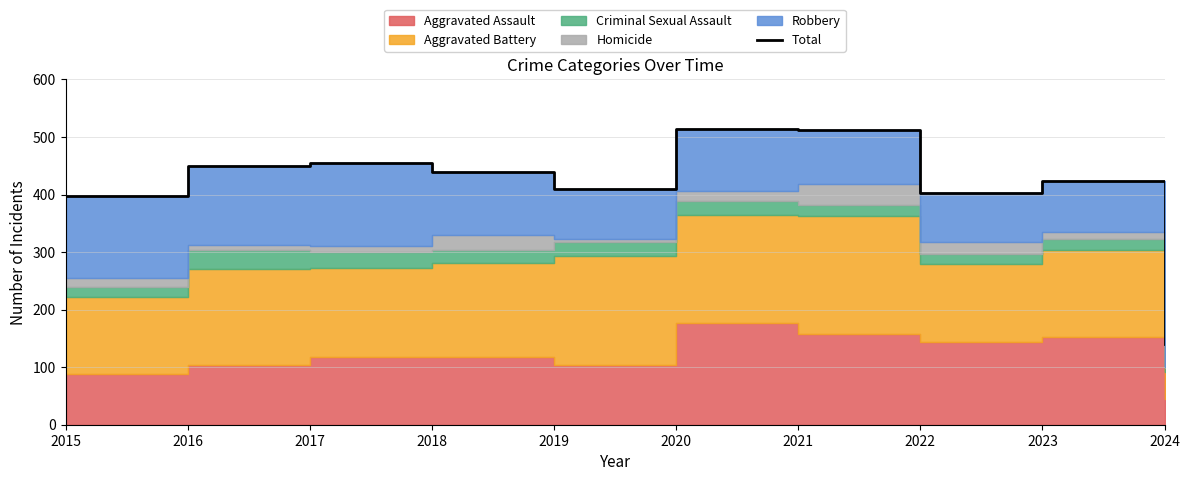

What is the sum of all values?

4147